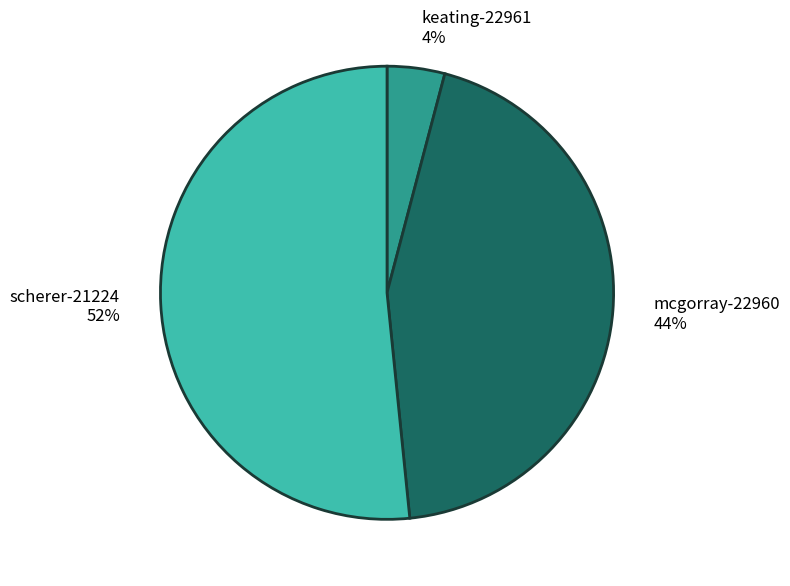

The keating-22961 slice represents 4% of the pie. True or false?

True